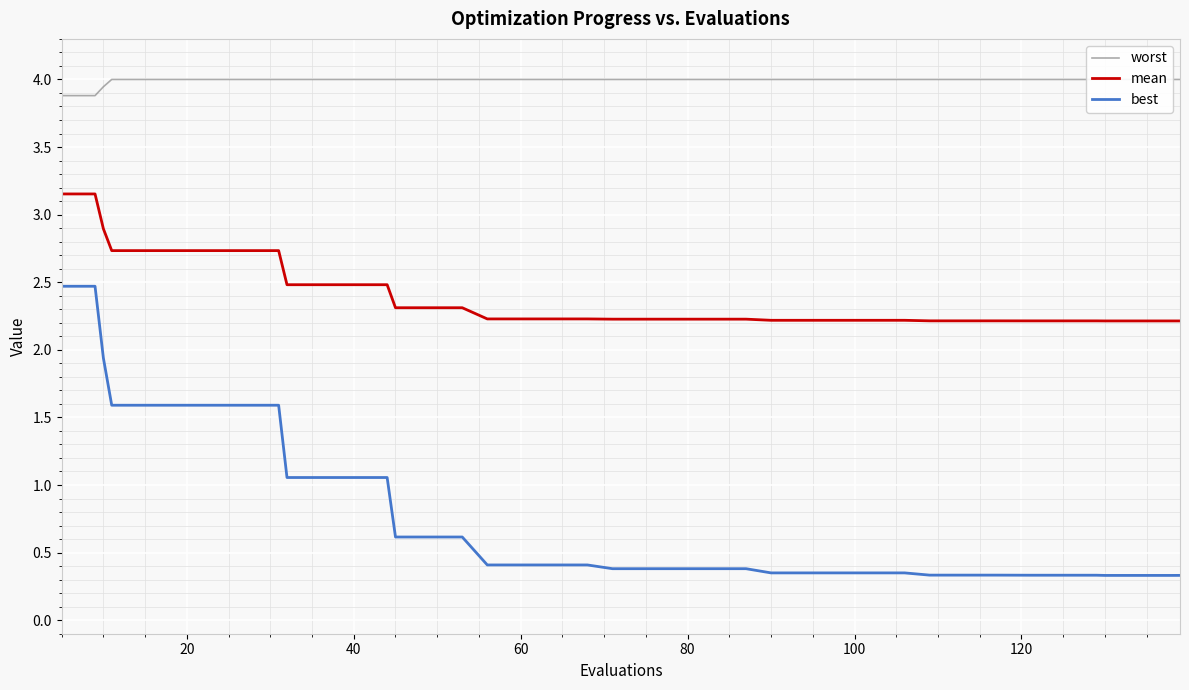

True or false: mean and best intersect in this chart.

False